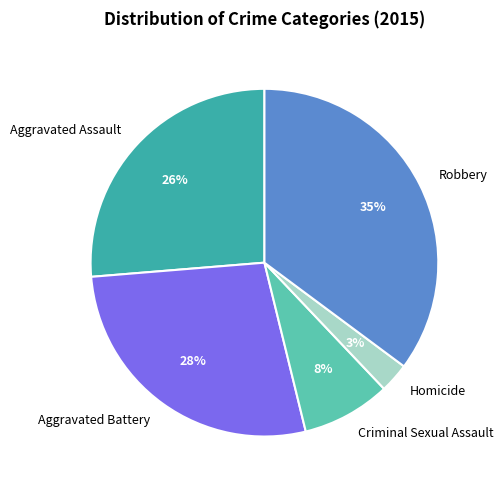

Which has a higher value, Aggravated Assault or Homicide?

Aggravated Assault